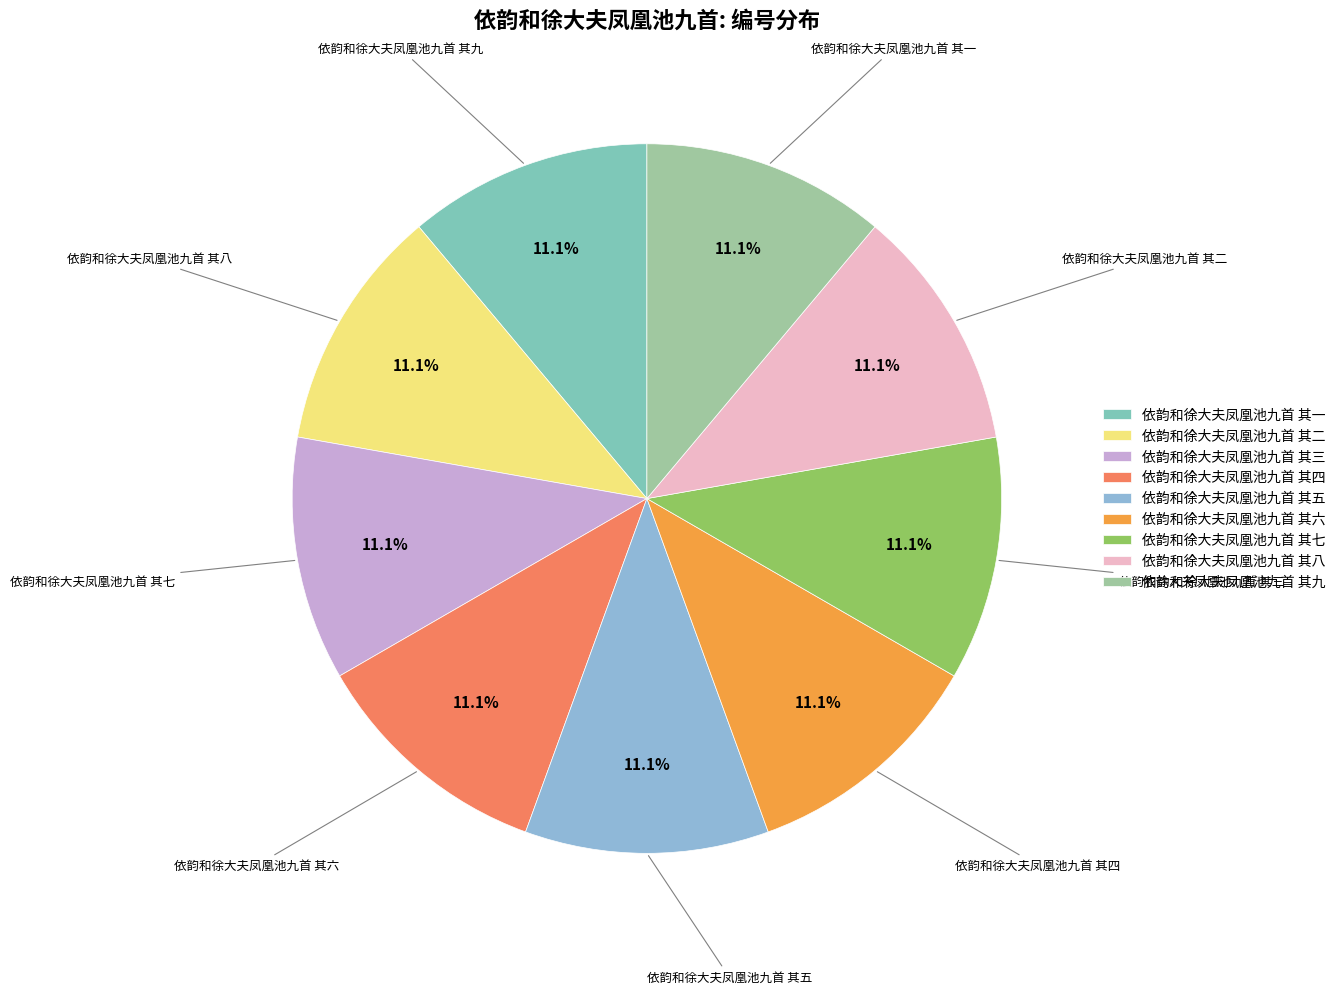

Is there any slice that represents more than half of the pie?

No